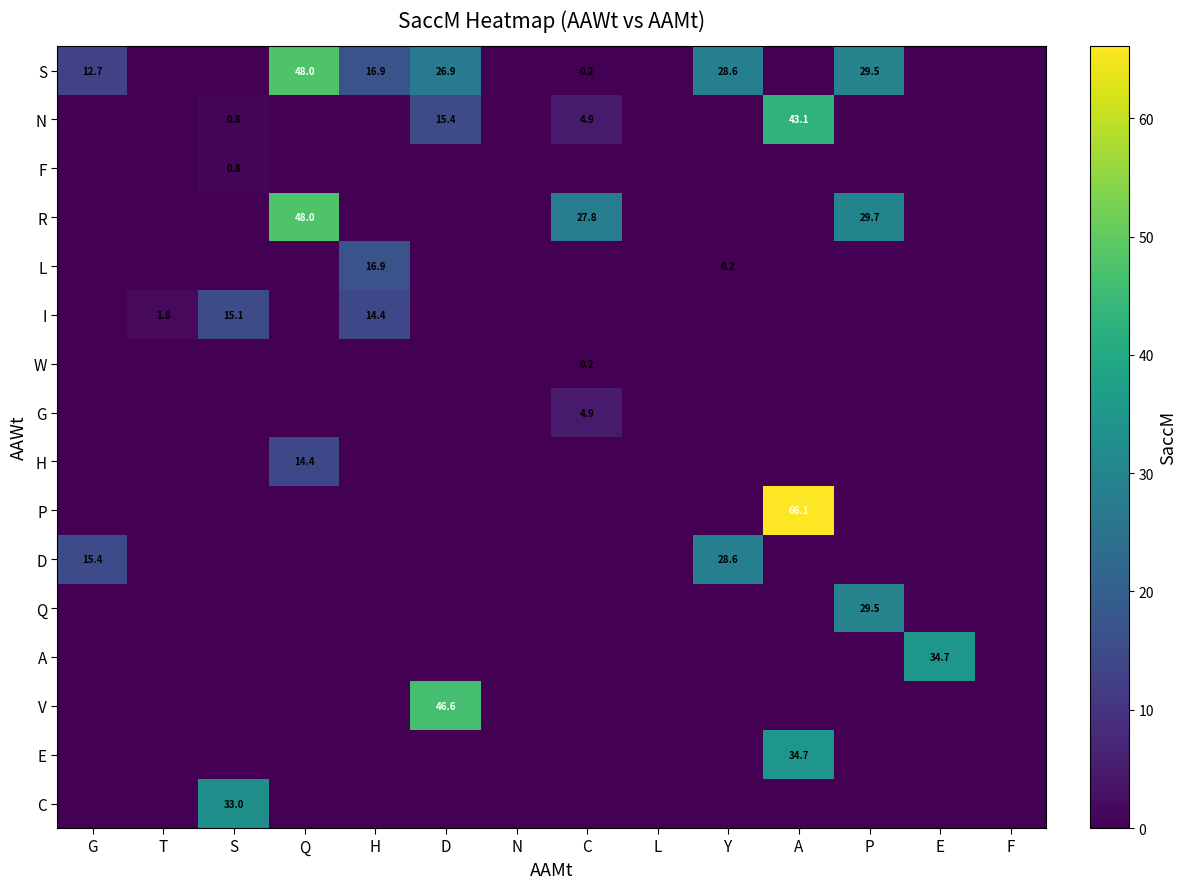

Read the S value at H.

16.9